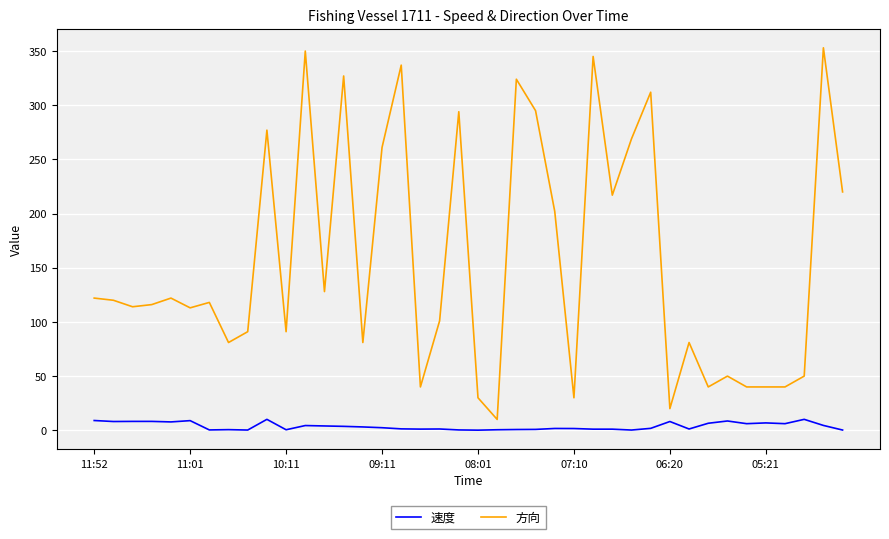

Which series has the largest range (max minus min)?

方向